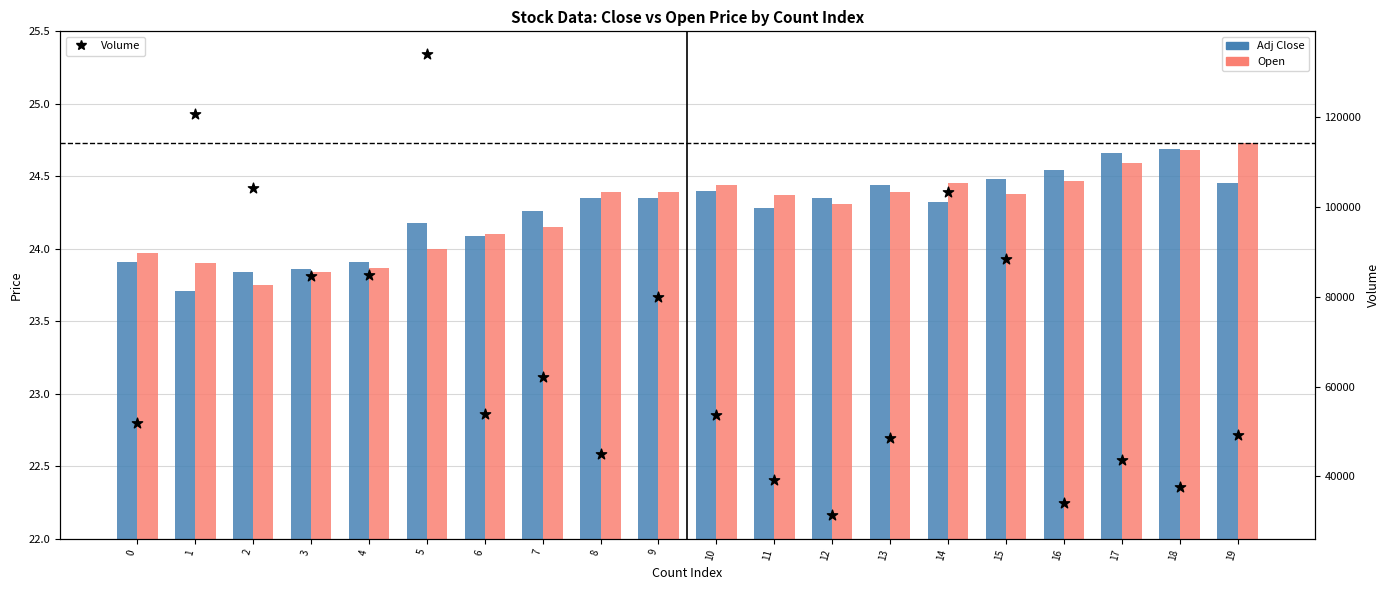

Is the value of Adj Close at 5 greater than the value of Volume at 13?

No